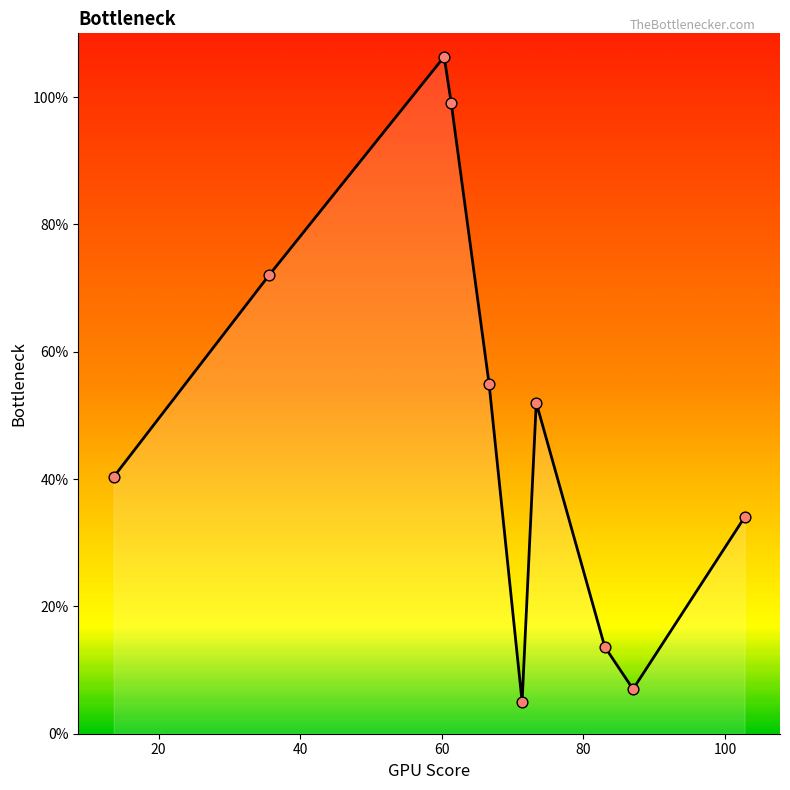

What is the minimum value shown in the chart?

5.0